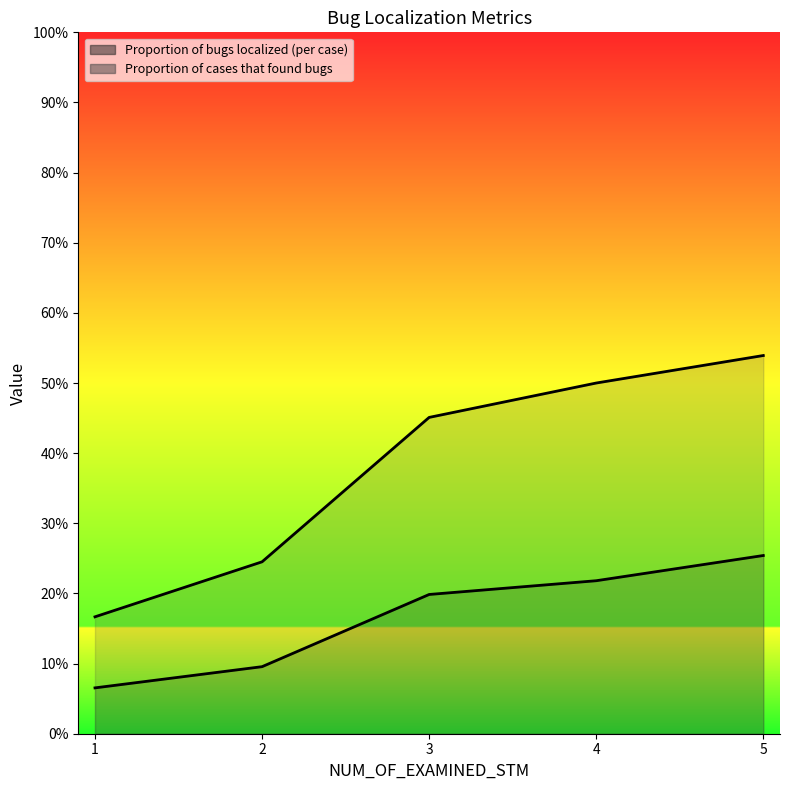

Reading right to left, transcribe all the data shown in this chart.

Proportion of bugs localized (per case): 0.3	0.2	0.2	0.1	0.1
Proportion of cases that found bugs: 0.5	0.5	0.5	0.2	0.2